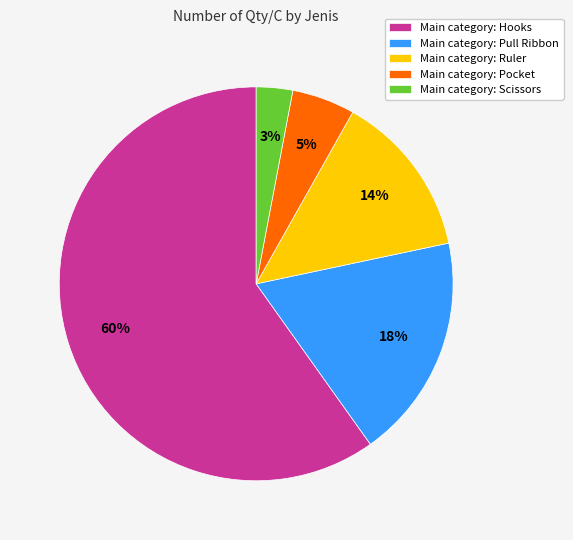

To the nearest percent, what is the average slice percentage?

20%